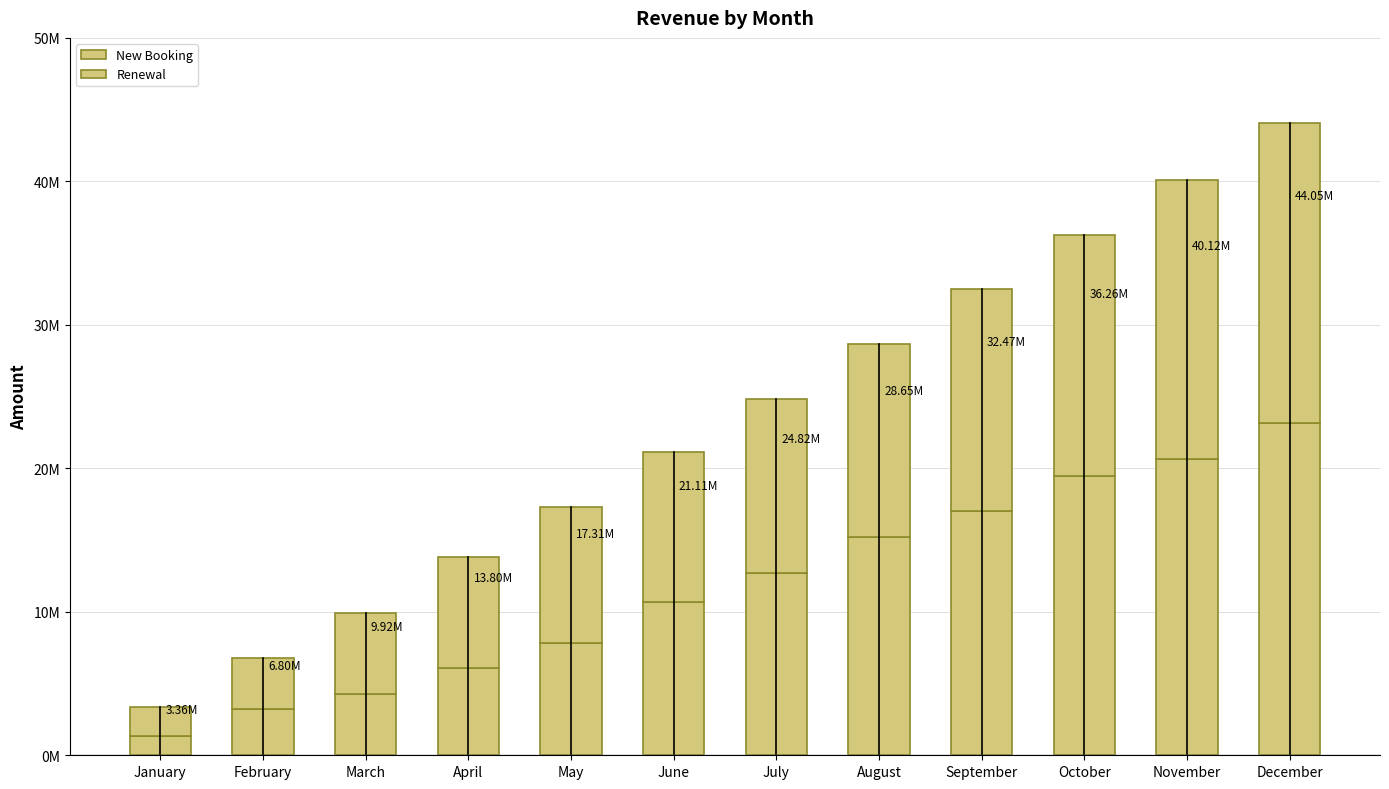

Is it true that New Booking equals 2722604 at June?

False